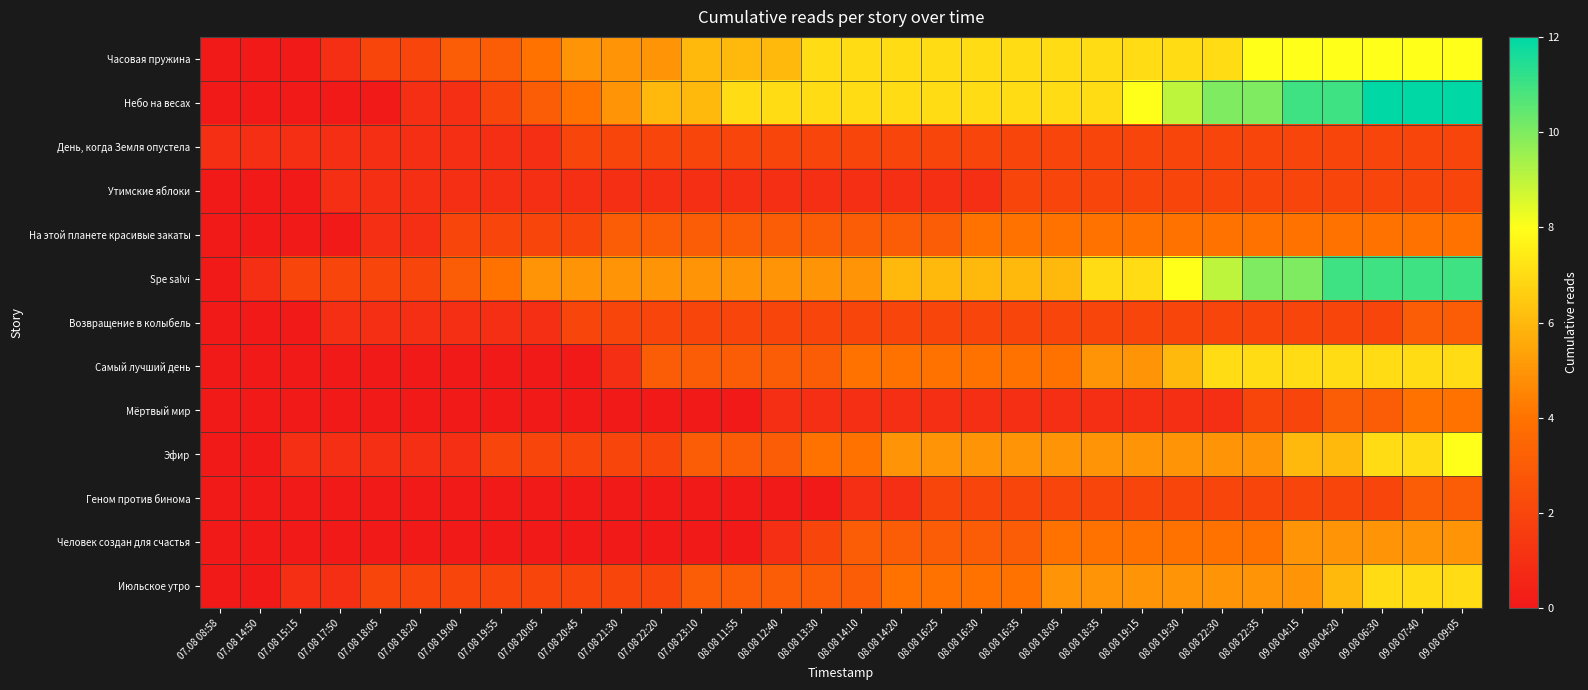

Which has a higher value, 08.08 18:35 or 08.08 11:55?

08.08 18:35